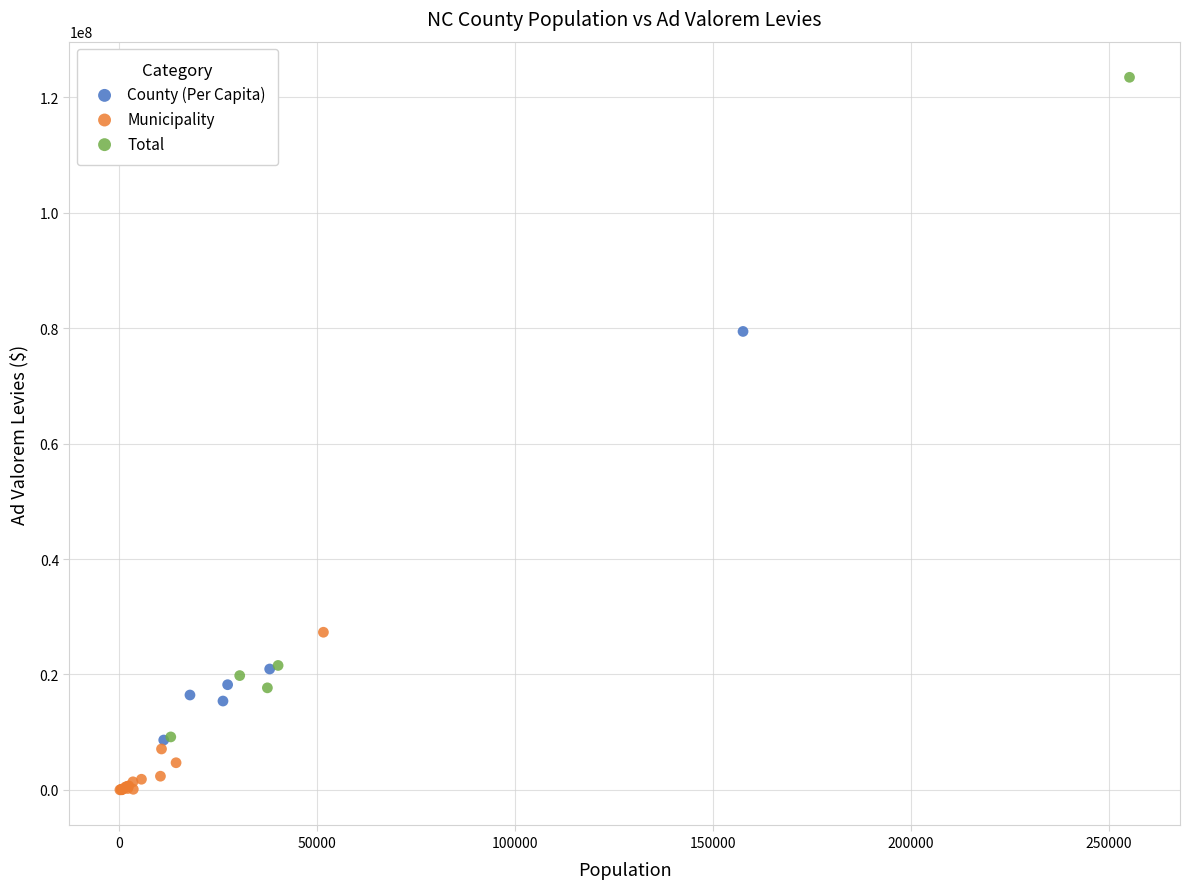

Which series contains the lowest Y value?

Municipality